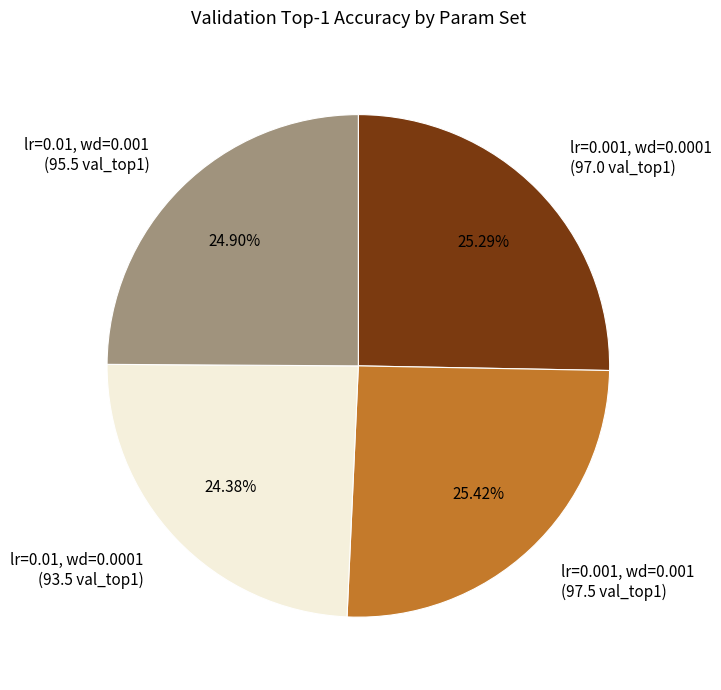

Which has a higher value, lr=0.001, wd=0.001 or lr=0.01, wd=0.0001?

lr=0.001, wd=0.001